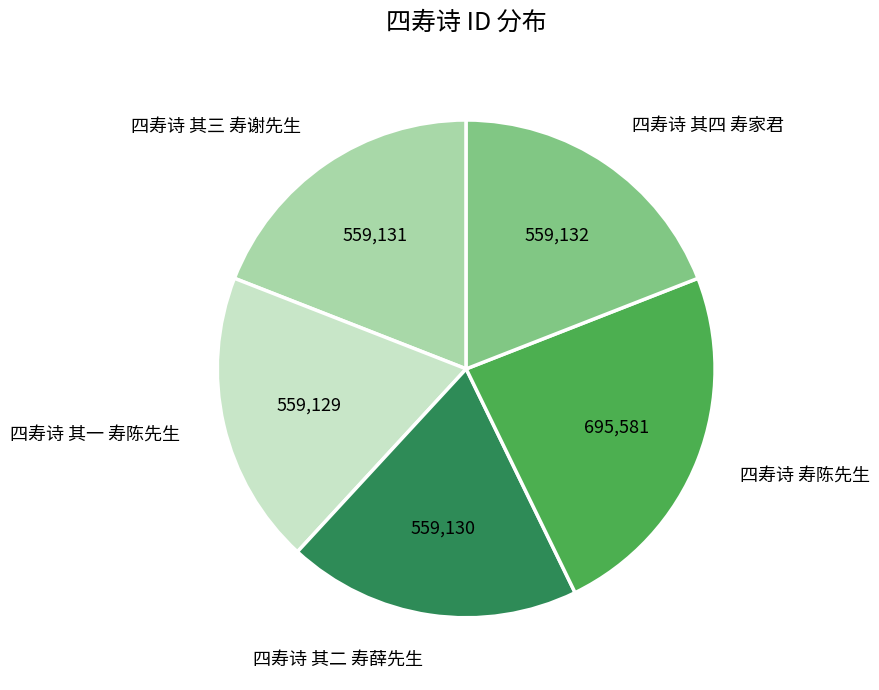

The 四寿诗 其三 寿谢先生 slice represents 5% of the pie. True or false?

False